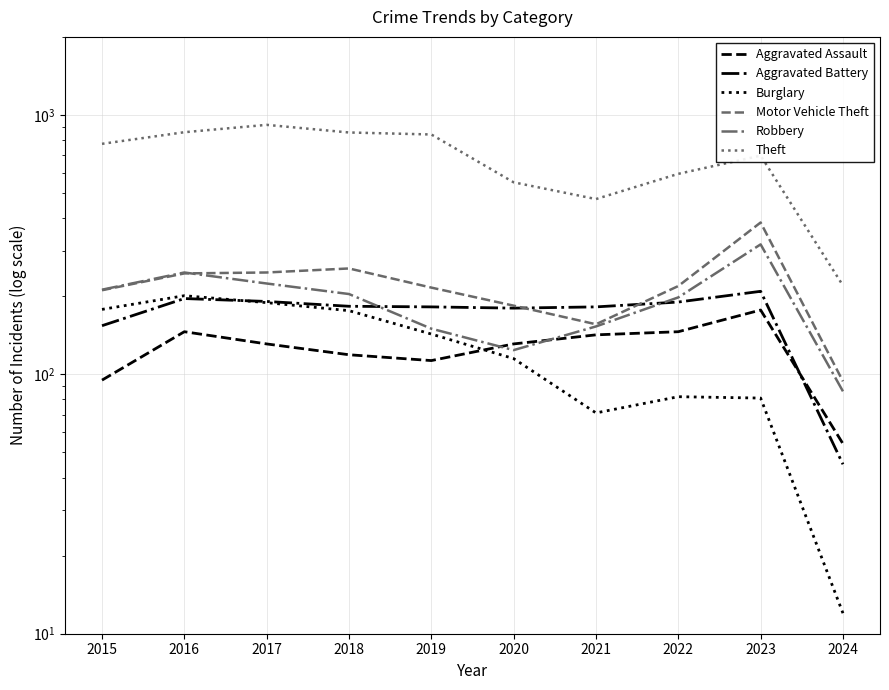

True or false: Aggravated Battery and Theft intersect in this chart.

False